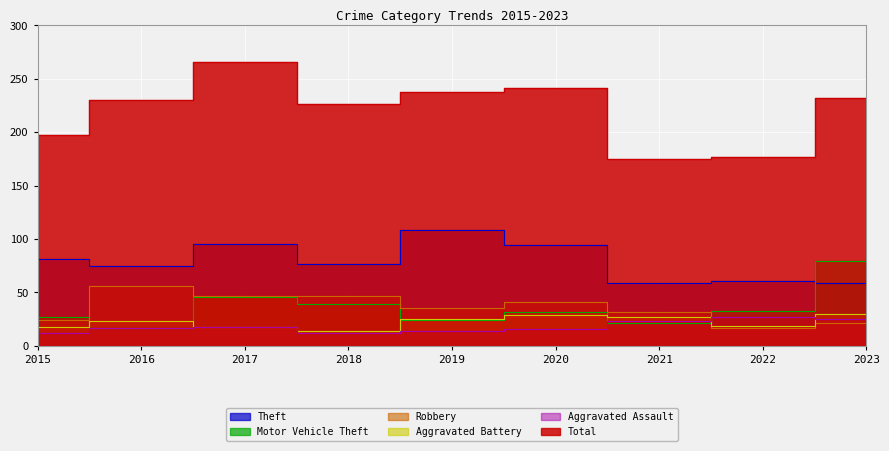

At which category is the sum across all series the highest?

2017